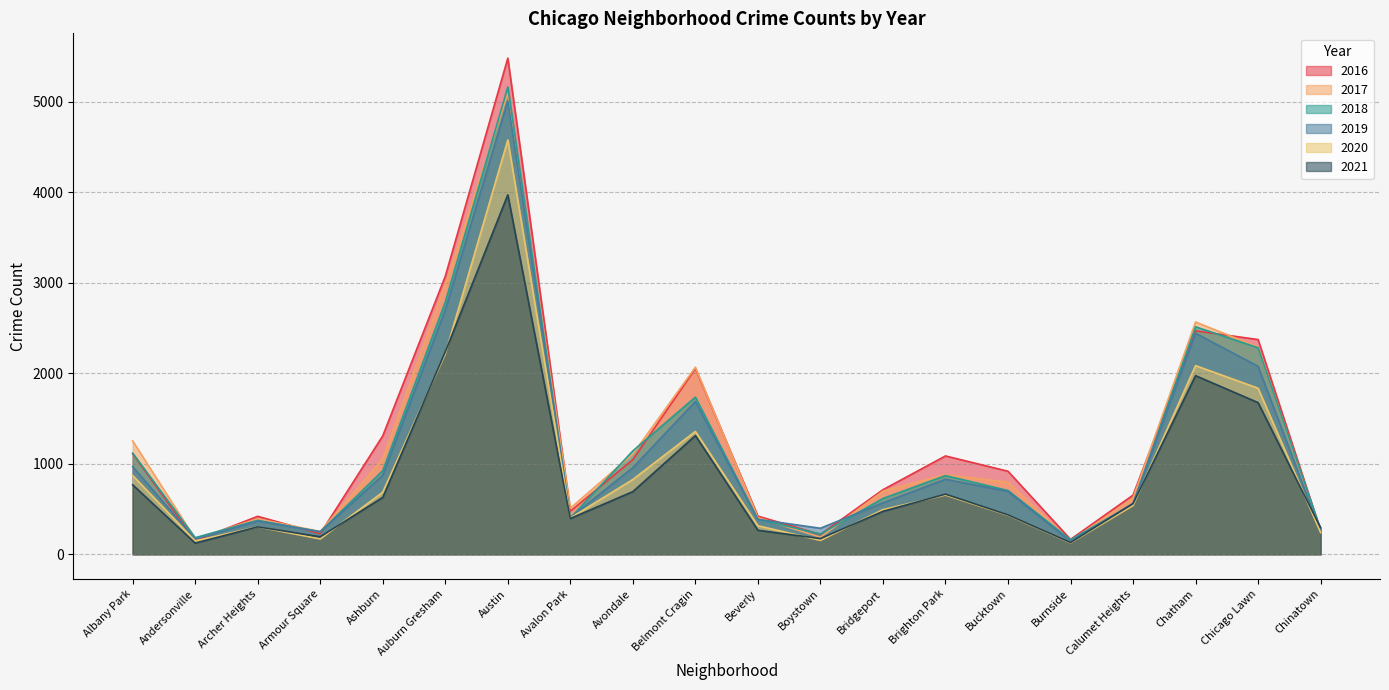

What is the approximate value of 2020 at Archer Heights, to the nearest 100?

300